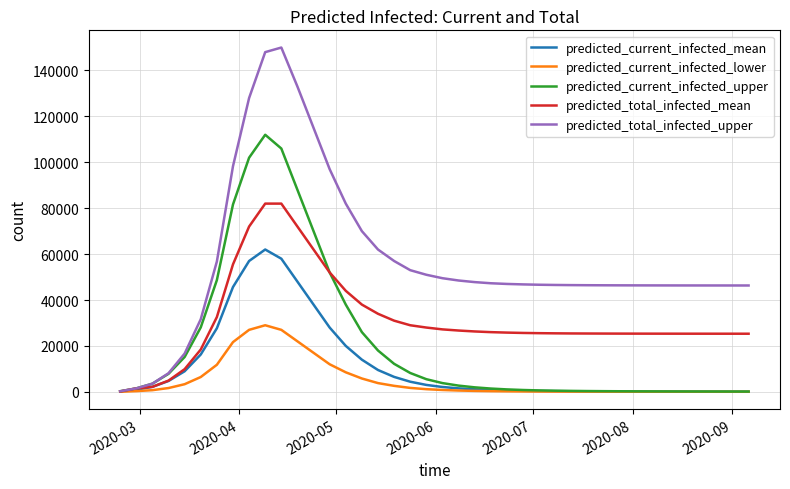

Which series has the widest spread of values?

predicted_total_infected_upper